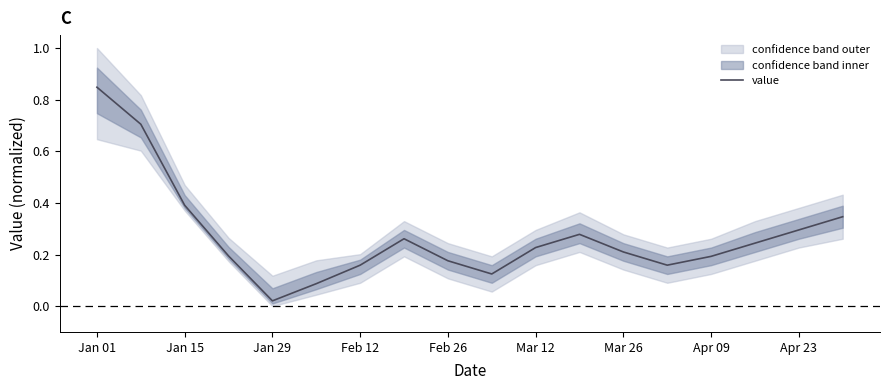

Reading left to right, list all the values displayed in this chart.

0.8	0.7	0.4	0.2	0.0	0.1	0.2	0.3	0.2	0.1	0.2	0.3	0.2	0.2	0.2	0.2	0.3	0.3